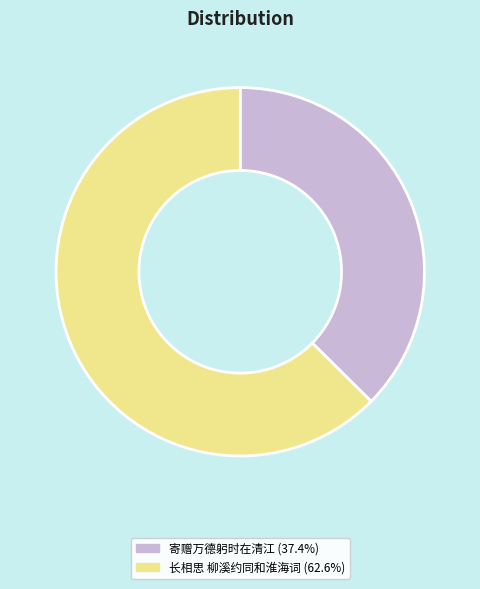

Is there a majority slice in this chart?

Yes